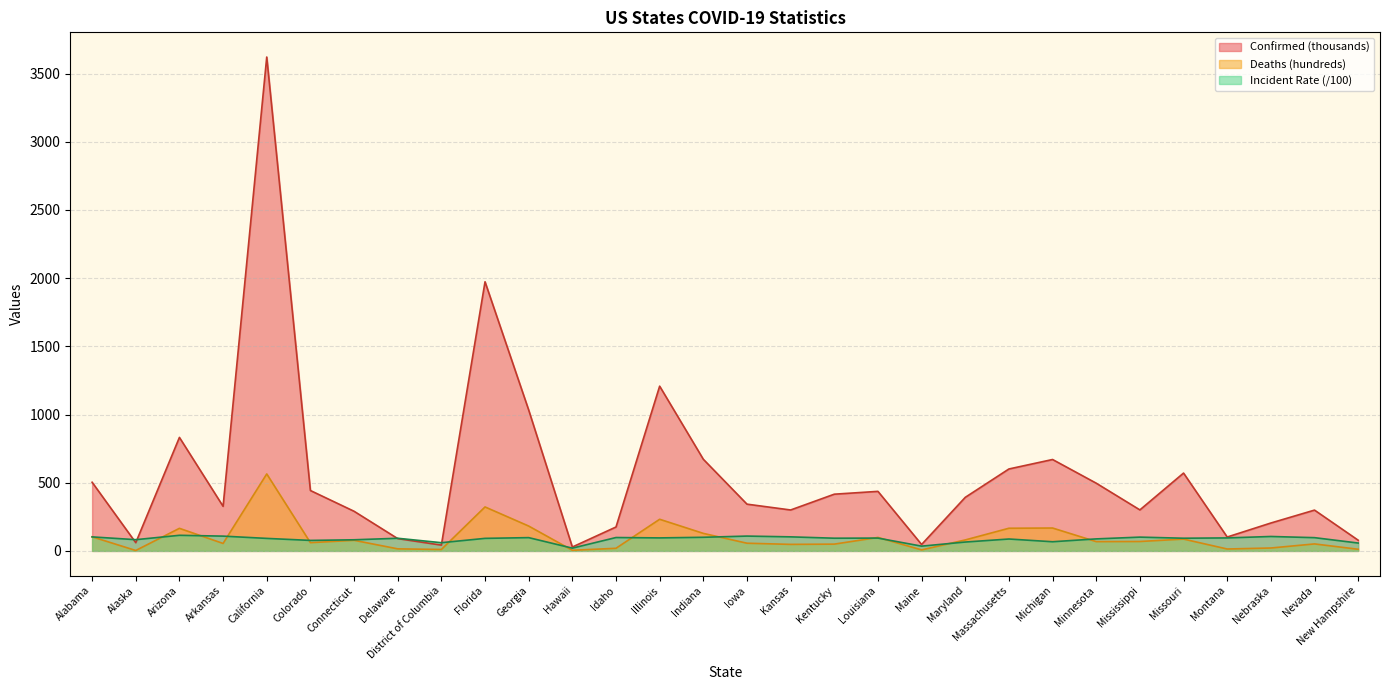

True or false: Deaths has a value of 64.3 at Alabama.

False